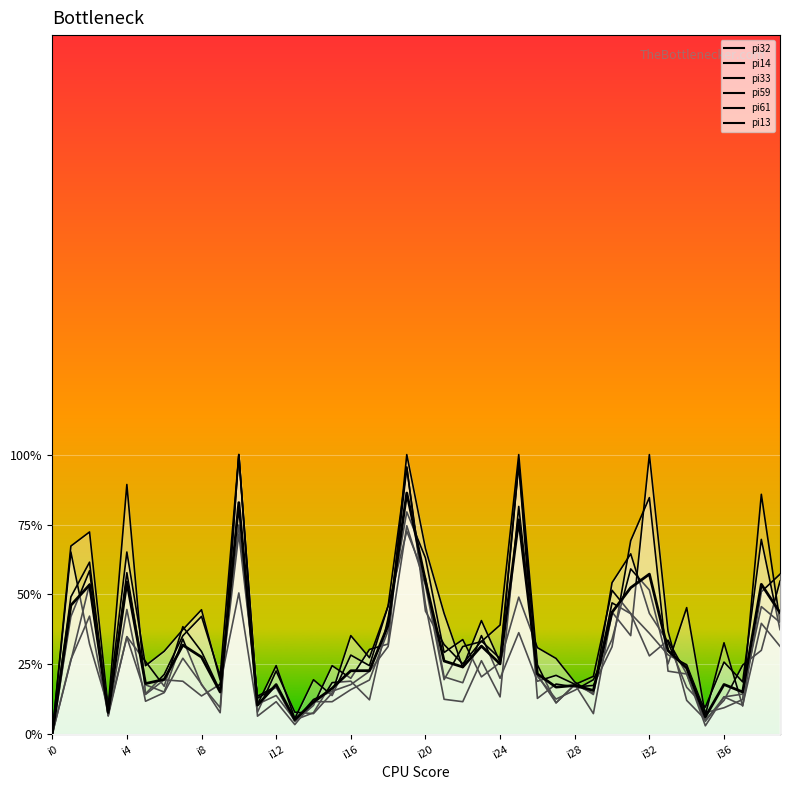

Rank the categories by value from highest to lowest.

19, 10, 25, 32, 20, i16, 38, i8, 31, i4, 30, 39, 18, i28, 23, 33, i32, 21, 24, 22, 34, 17, 16, 26, i24, i20, 36, 12, 28, 27, 15, 29, 37, i36, 14, 11, i12, 35, 13, i0